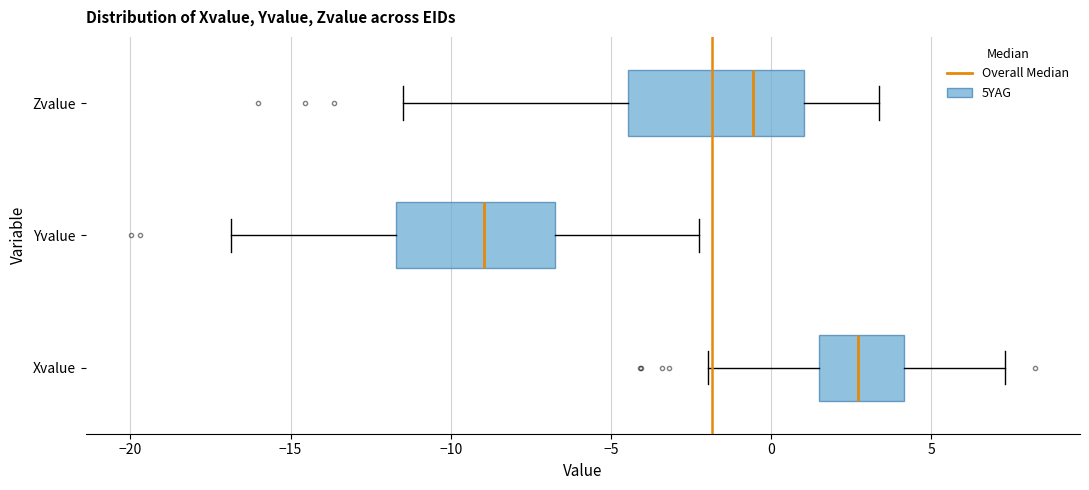

Reading bottom to top, read every box against the x-axis: the position of its median line, the range the box covers, and the ends of its whiskers. The values are not printed on the chart, so give them approximately, as read against the axis.

Xvalue: median 2.5, box 1.5 to 4.0, whiskers -2.0 to 7.5
Yvalue: median -9.0, box -11.5 to -7.0, whiskers -17.0 to -2.5
Zvalue: median -0.5, box -4.5 to 1.0, whiskers -11.5 to 3.5